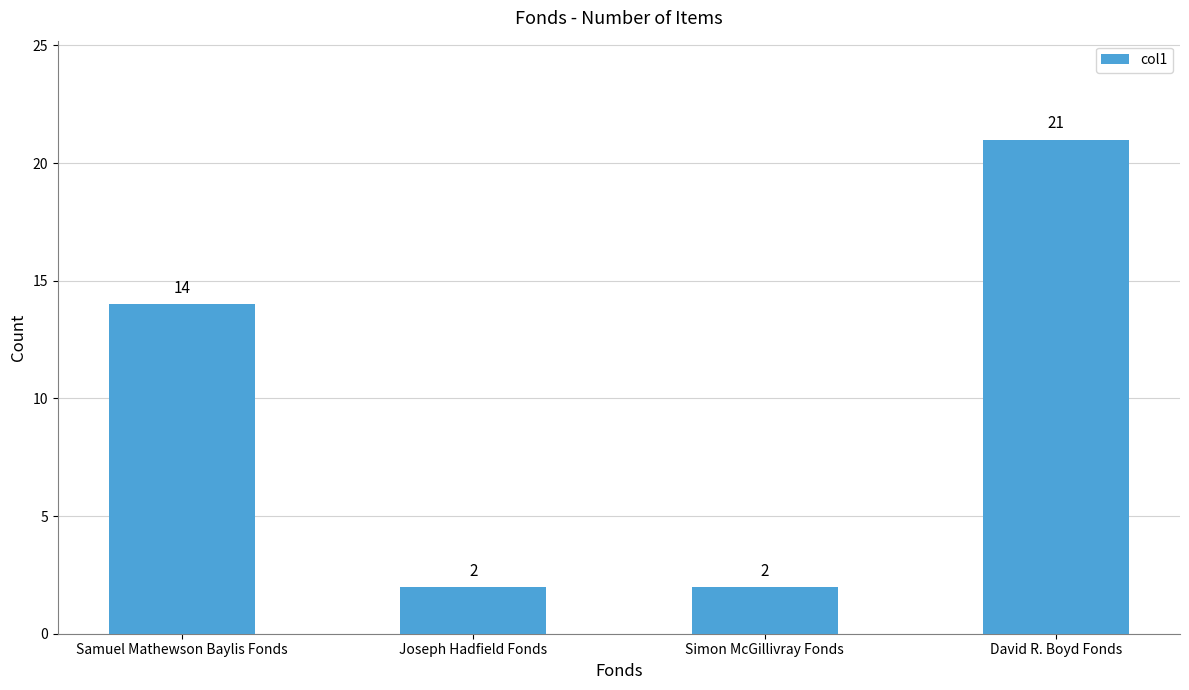

Which label corresponds to the largest value in the chart?

David R. Boyd Fonds